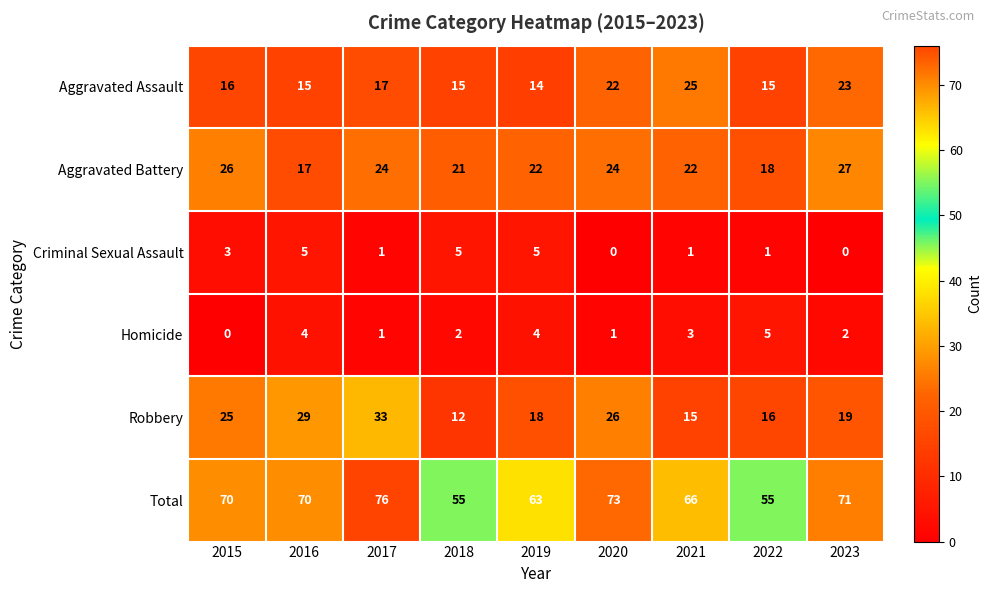

Which series changed the most between 2017 and 2020?

Robbery